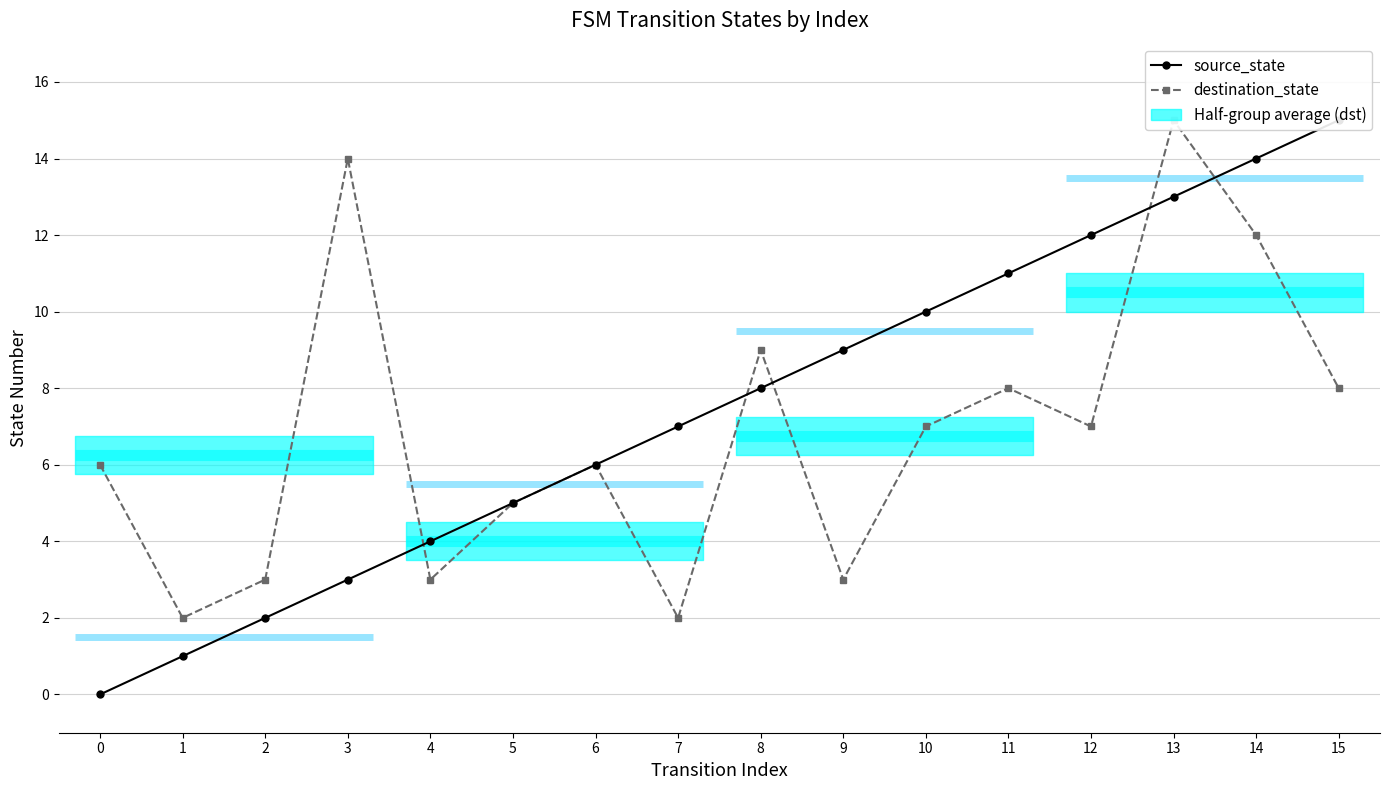

What is the maximum value for source_state?

15